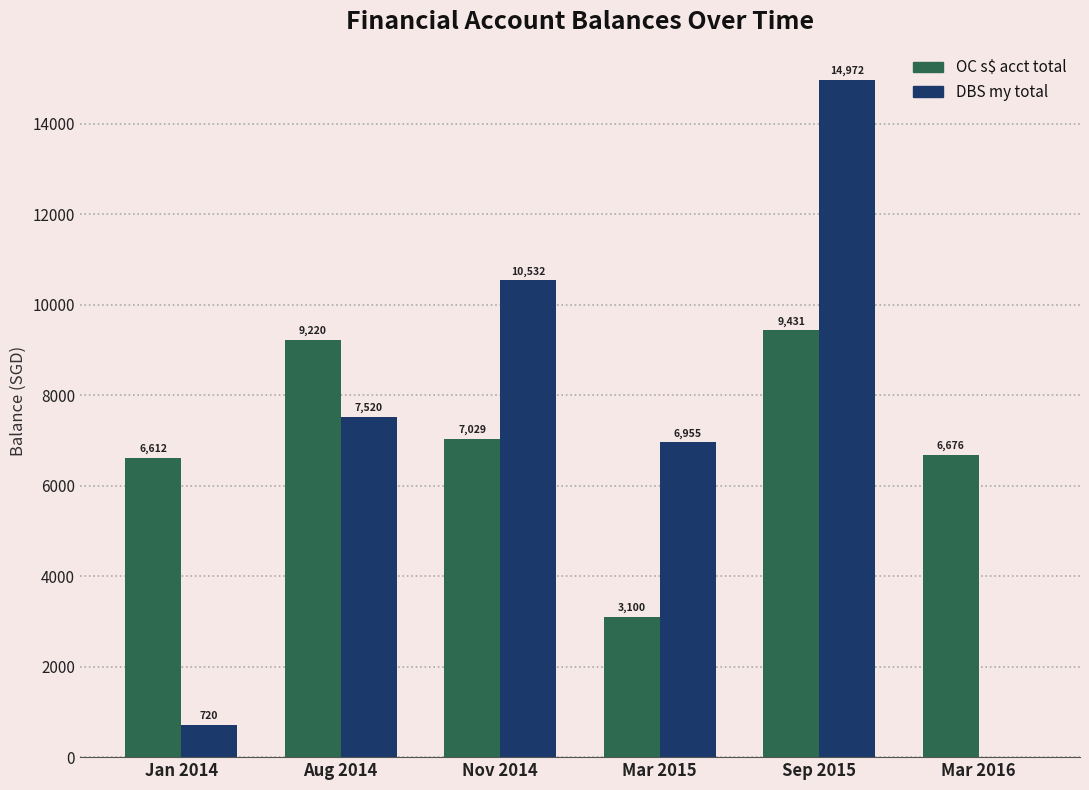

Between Nov 2014 and Mar 2016, which series saw the biggest shift?

DBS my total